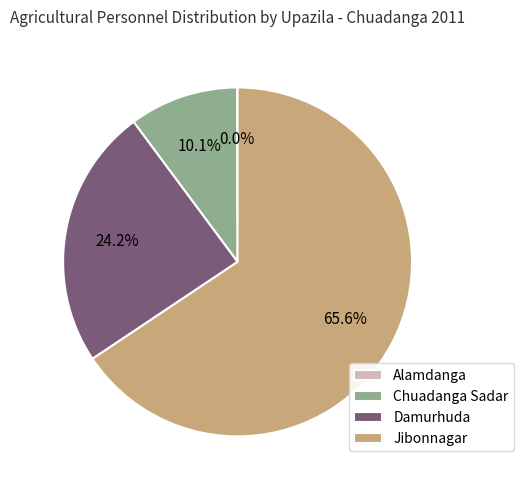

Which category accounts for the majority?

Jibonnagar